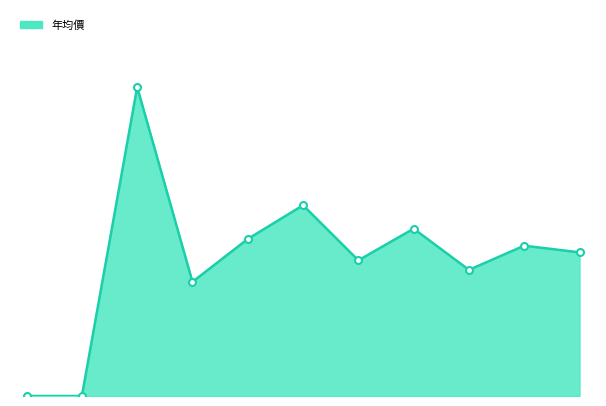

Which label corresponds to the smallest value in the chart?

2014